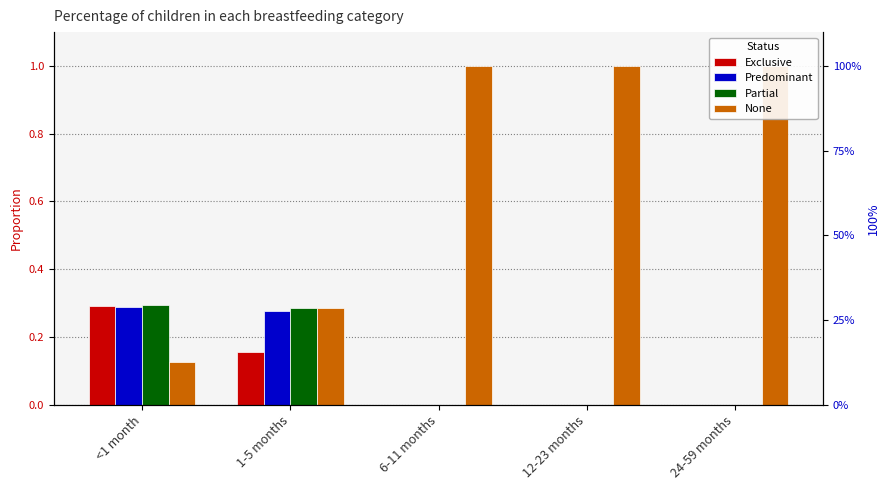

What is the value of the Partial bar at the 1st from the left?

0.3